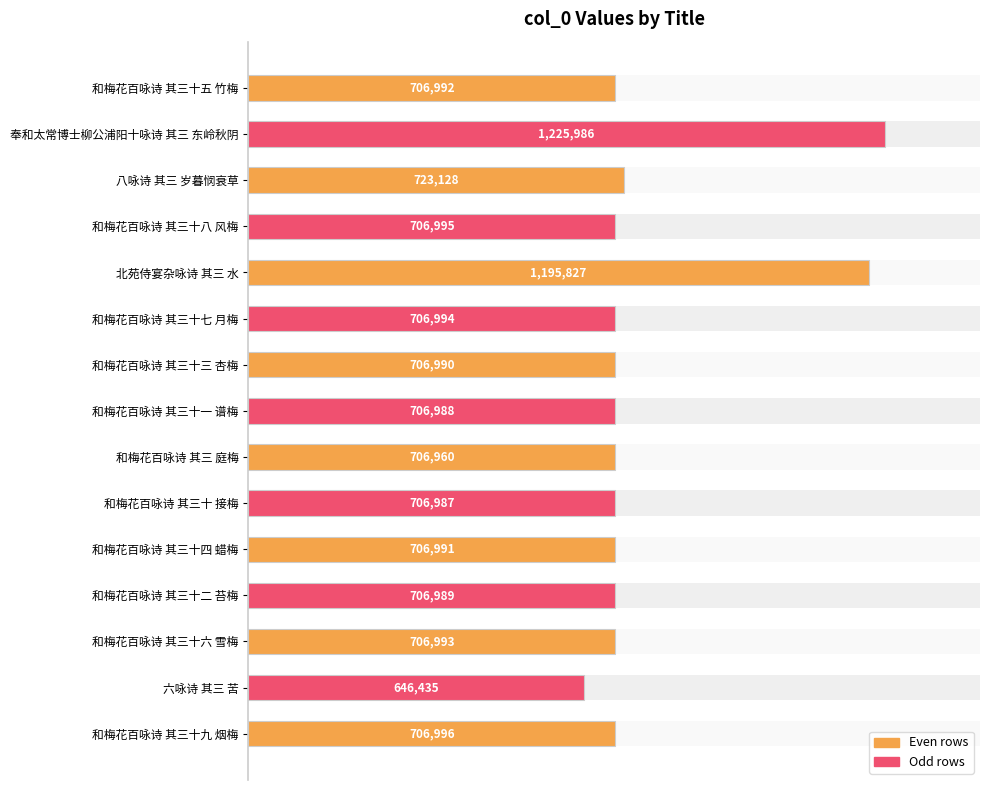

What is the difference between the second highest and second lowest values?

488867